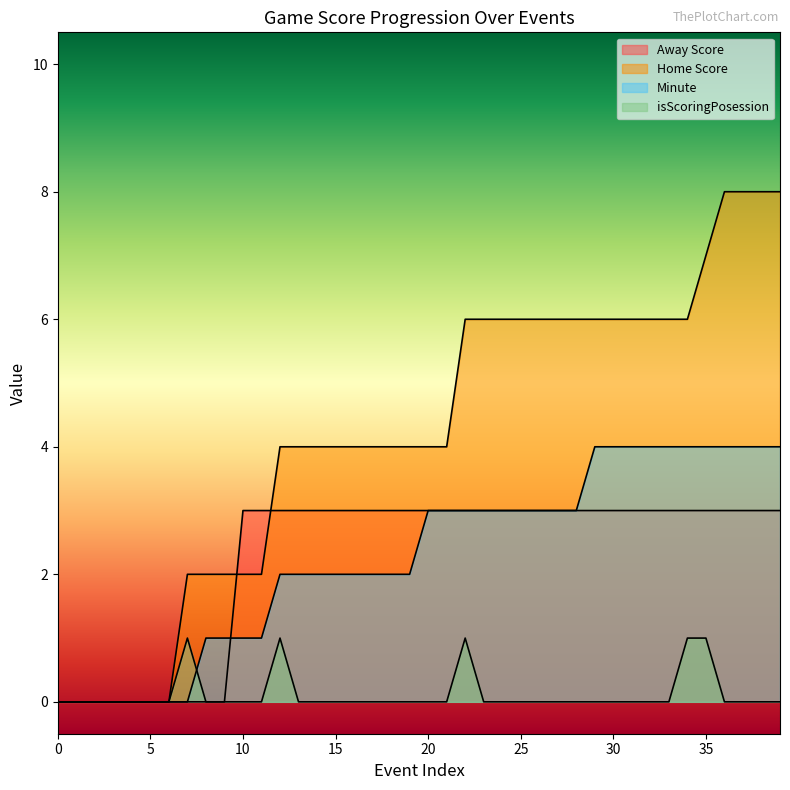

Reading left to right, transcribe all the data shown in this chart.

Away Score: 0	0	0	0	0	0	0	0	0	0	3	3	3	3	3	3	3	3	3	3	3	3	3	3	3	3	3	3	3	3	3	3	3	3	3	3	3	3	3	3
Home Score: 0	0	0	0	0	0	0	2	2	2	2	2	4	4	4	4	4	4	4	4	4	4	6	6	6	6	6	6	6	6	6	6	6	6	6	7	8	8	8	8
Minute: 0	0	0	0	0	0	0	0	1	1	1	1	2	2	2	2	2	2	2	2	3	3	3	3	3	3	3	3	3	4	4	4	4	4	4	4	4	4	4	4
isScoringPosession: 0	0	0	0	0	0	0	1	0	0	0	0	1	0	0	0	0	0	0	0	0	0	1	0	0	0	0	0	0	0	0	0	0	0	1	1	0	0	0	0